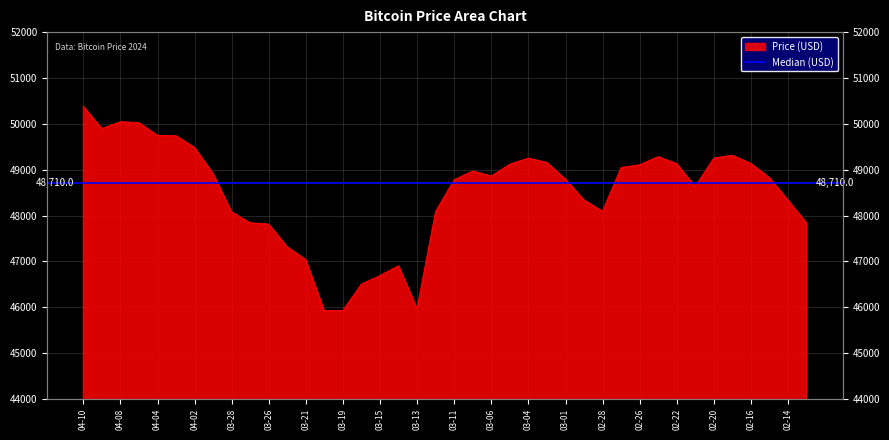

Rank the categories by value from lowest to highest.

2024-03-20, 2024-03-19, 2024-03-13, 2024-03-18, 2024-03-15, 2024-03-14, 2024-03-21, 2024-03-22, 2024-03-26, 2024-02-13, 2024-03-27, 2024-03-28, 2024-03-12, 2024-02-28, 2024-02-14, 2024-02-29, 2024-02-21, 2024-03-11, 2024-03-01, 2024-02-15, 2024-03-06, 2024-04-01, 2024-03-07, 2024-02-27, 2024-02-26, 2024-03-05, 2024-02-22, 2024-02-16, 2024-03-02, 2024-02-20, 2024-03-04, 2024-02-23, 2024-02-19, 2024-04-02, 2024-04-03, 2024-04-04, 2024-04-09, 2024-04-05, 2024-04-08, 2024-04-10